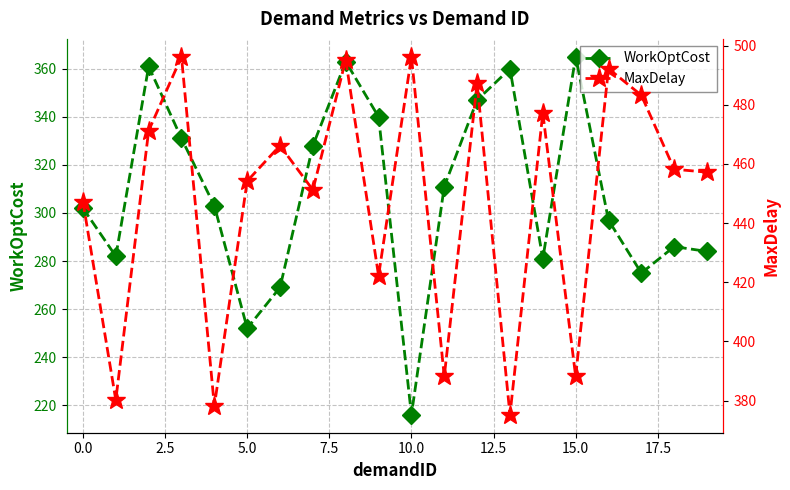

Is this an area chart (filled region under the line)?

No